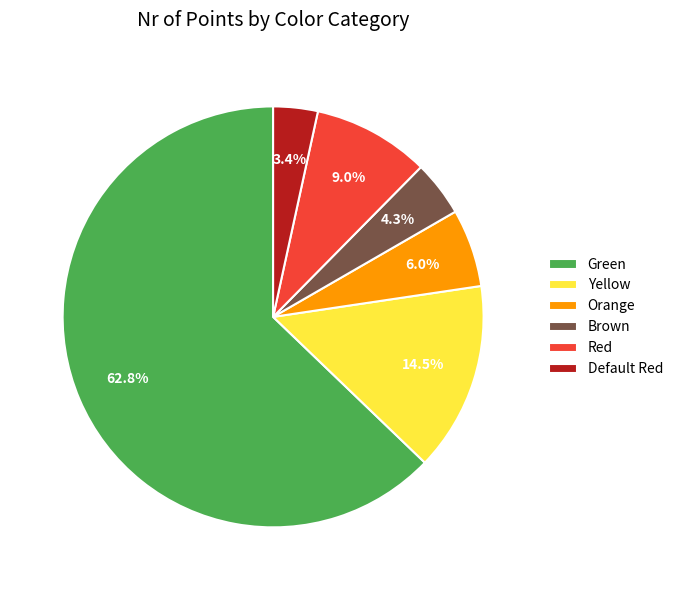

What is the smallest slice in the pie chart?

Default Red